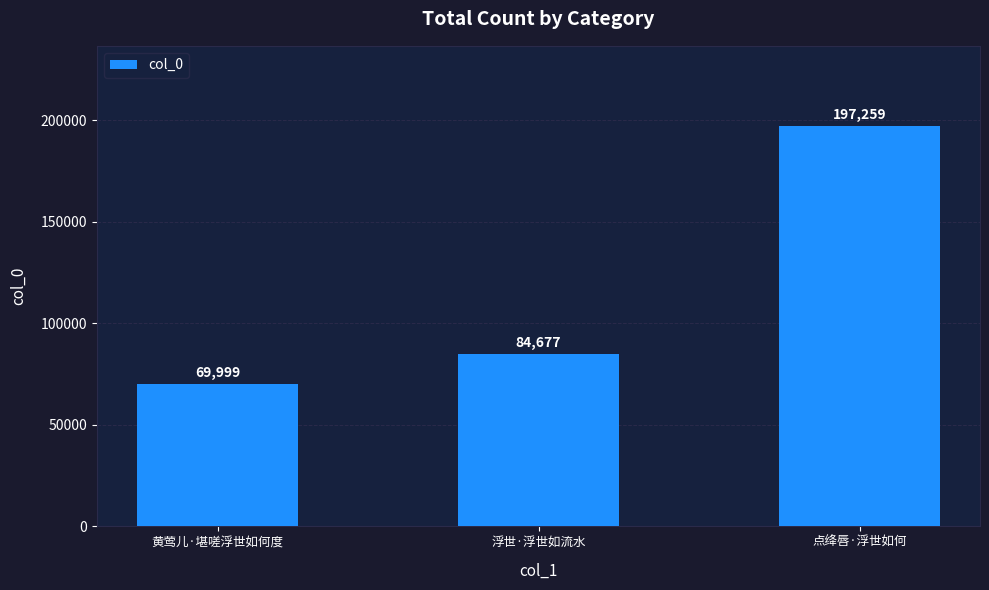

What is the change in value from 黄莺儿·堪嗟浮世如何度 to 浮世·浮世如流水?

+14678